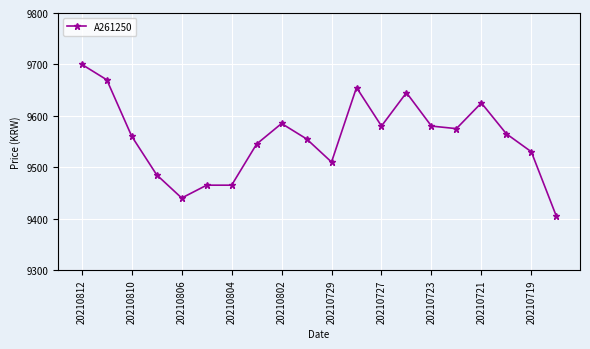

What is the value of the 11th point from the left?

9510